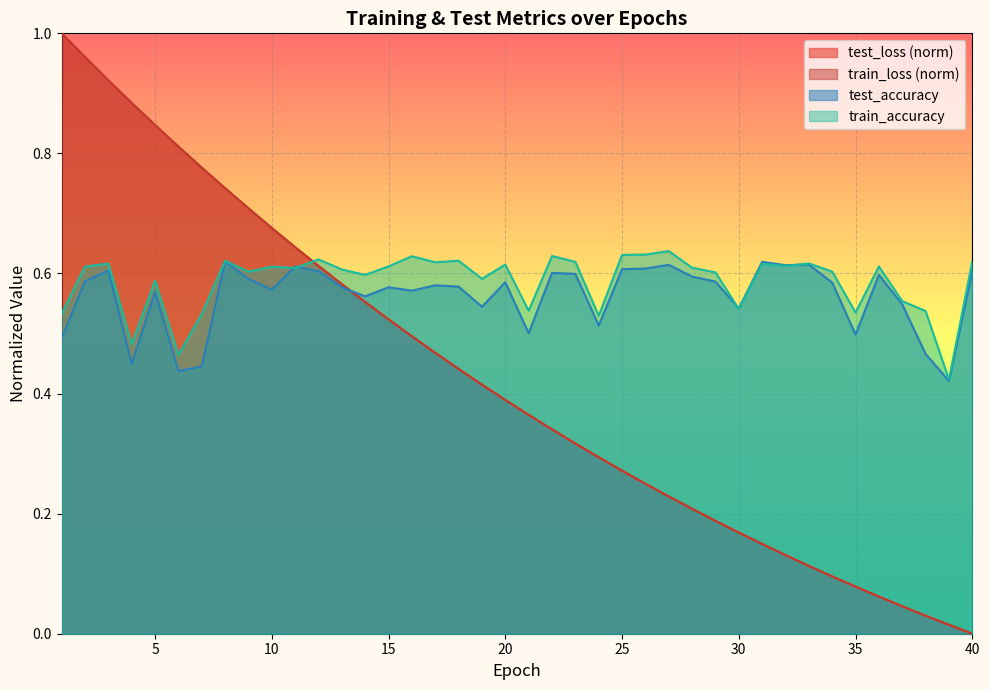

True or false: test_loss has more than 0 points higher than both neighbors.

False